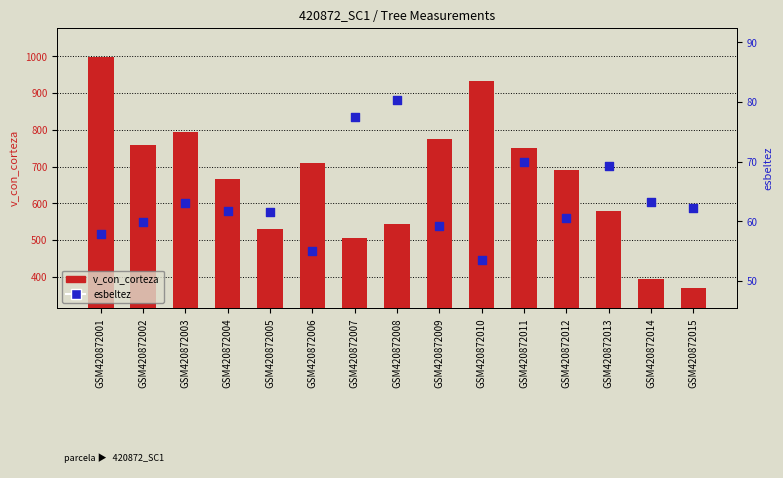

What are all the series names shown in the legend?

v_con_corteza, esbeltez